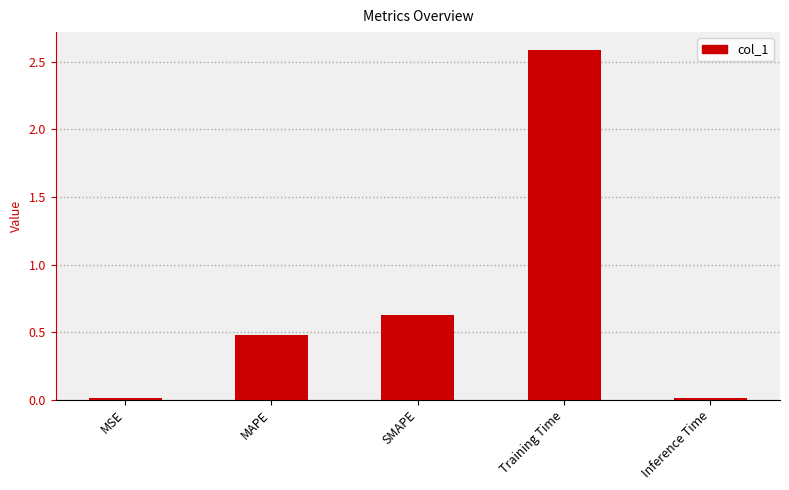

True or false: the data shows 2.6 at Training Time.

True